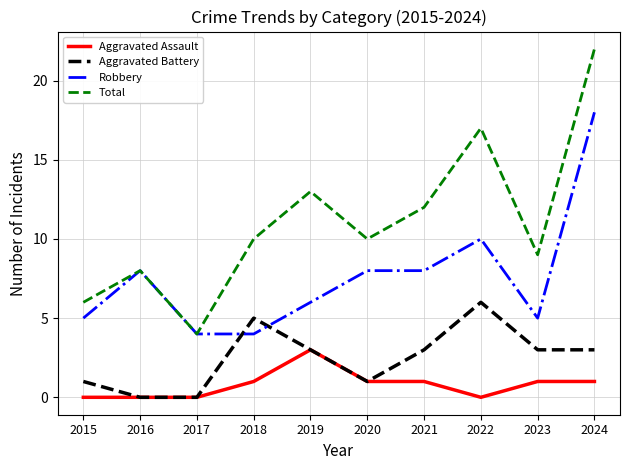

At which category does the chart reach its peak across all series?

2024